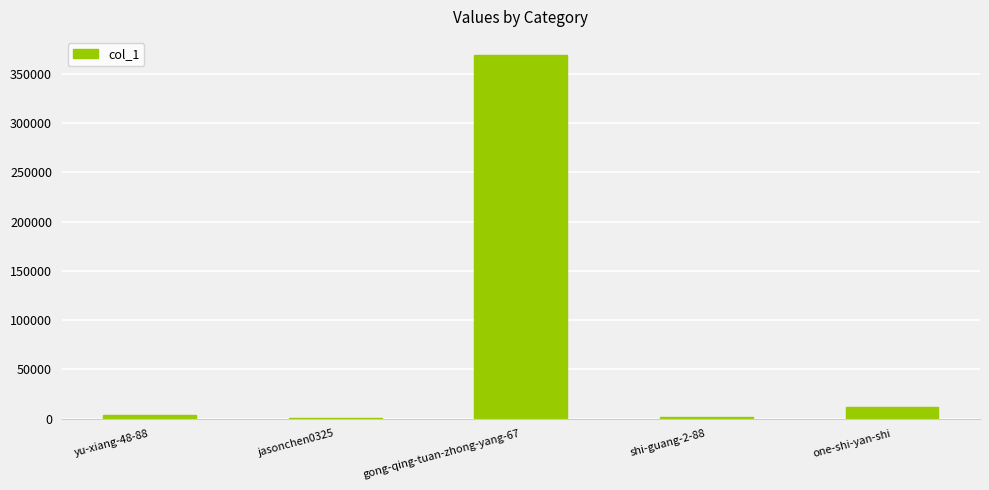

What is the greatest value displayed?

368983